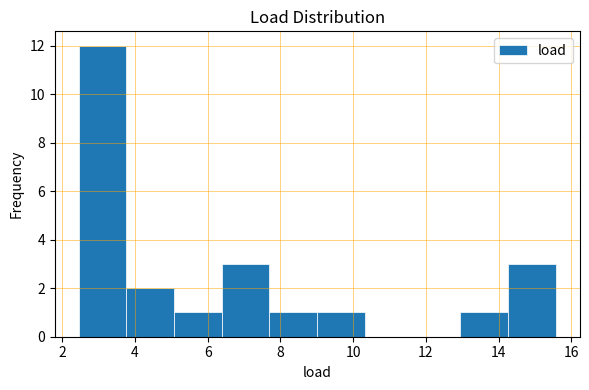

Over which range of the x-axis is the bar tallest?

2.4 to 3.8